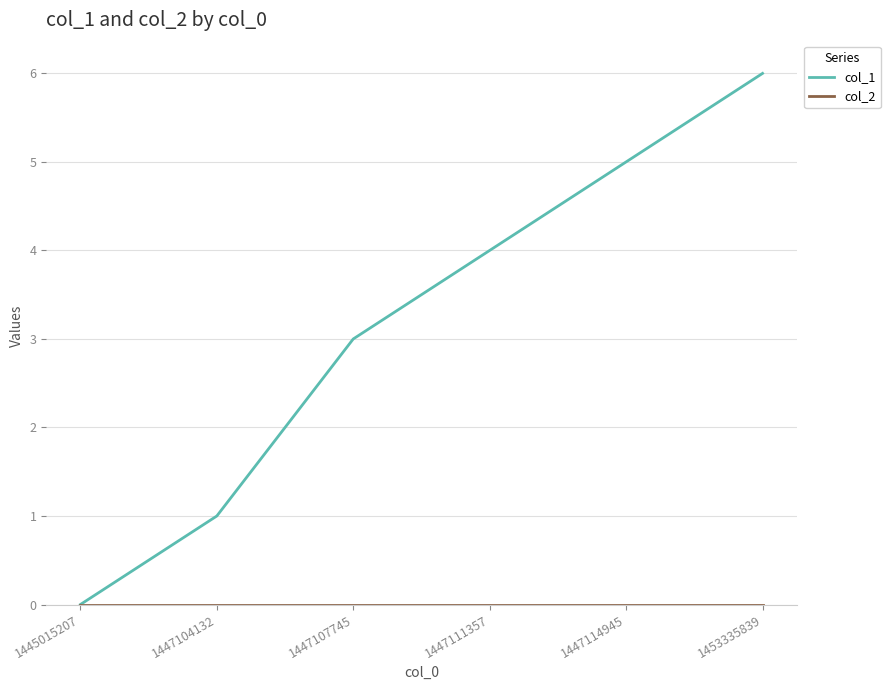

Which series changed the most between 1445015207 and 1447104132?

col_1